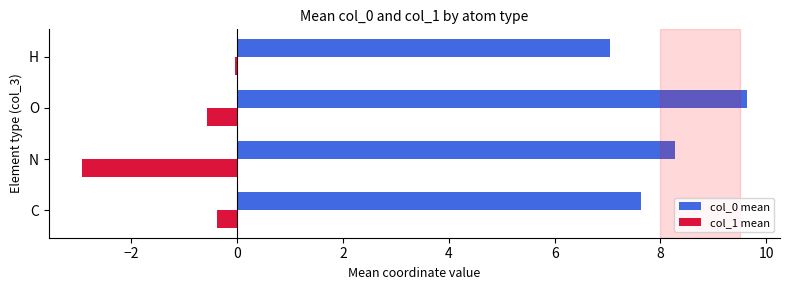

What is the total value across all series at C?

7.2